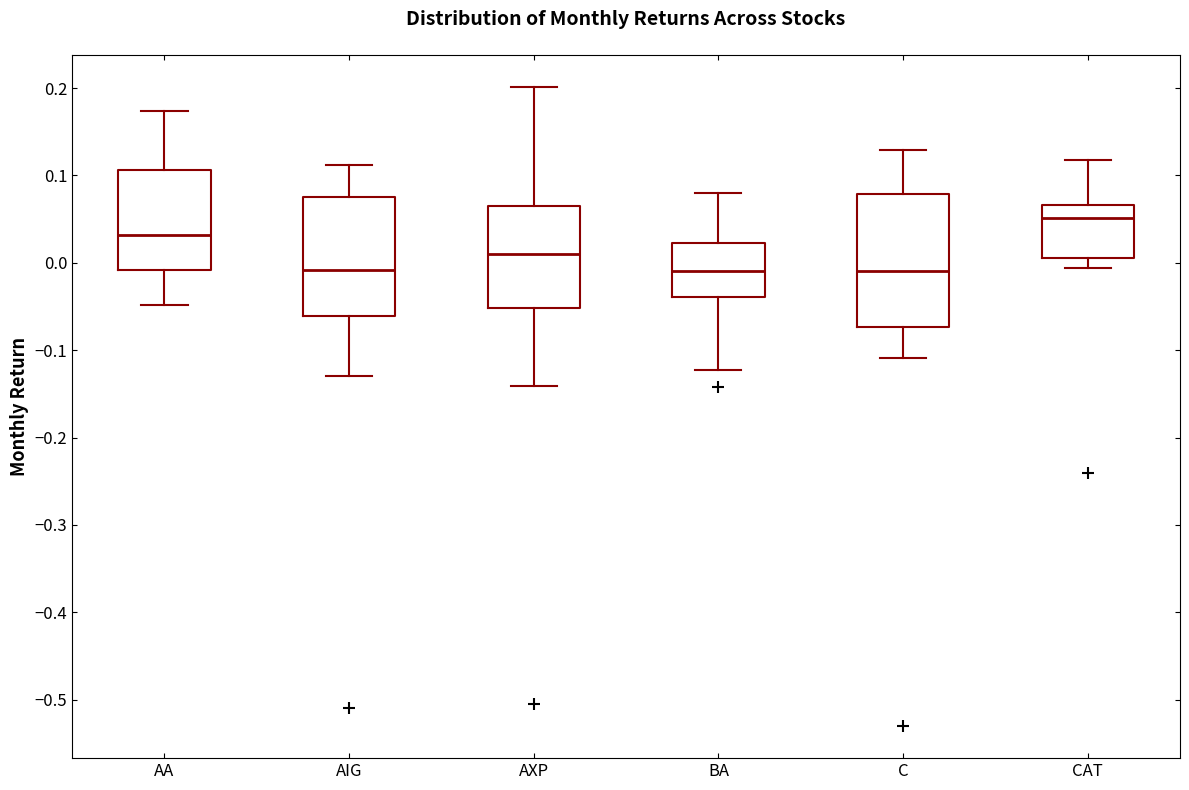

Reading left to right, read every box against the y-axis: the position of its median line, the range the box covers, and the ends of its whiskers. The values are not printed on the chart, so give them approximately, as read against the axis.

AA: median 0.03, box -0.01 to 0.11, whiskers -0.05 to 0.17
AIG: median -0.01, box -0.06 to 0.08, whiskers -0.13 to 0.11
AXP: median 0.01, box -0.05 to 0.07, whiskers -0.14 to 0.20
BA: median -0.01, box -0.04 to 0.02, whiskers -0.12 to 0.08
C: median -0.01, box -0.07 to 0.08, whiskers -0.11 to 0.13
CAT: median 0.05, box 0.01 to 0.07, whiskers -0.01 to 0.12